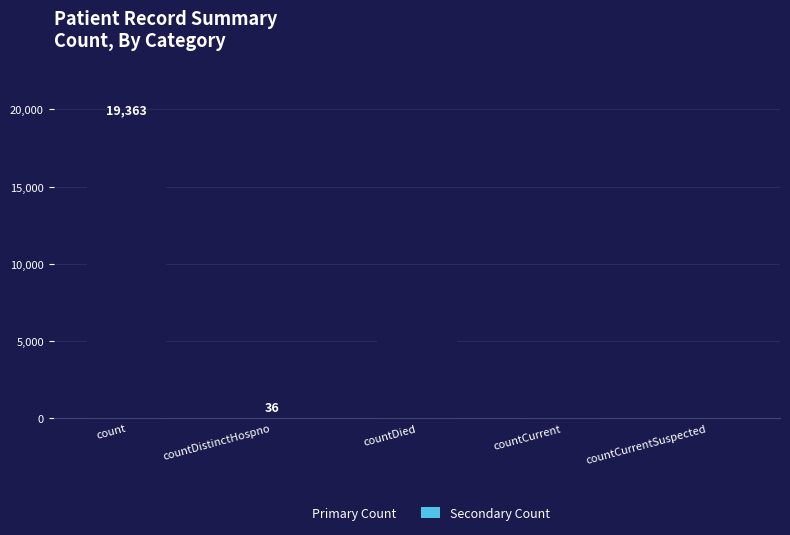

Between countCurrentSuspected and countDied, which is larger?

countDied